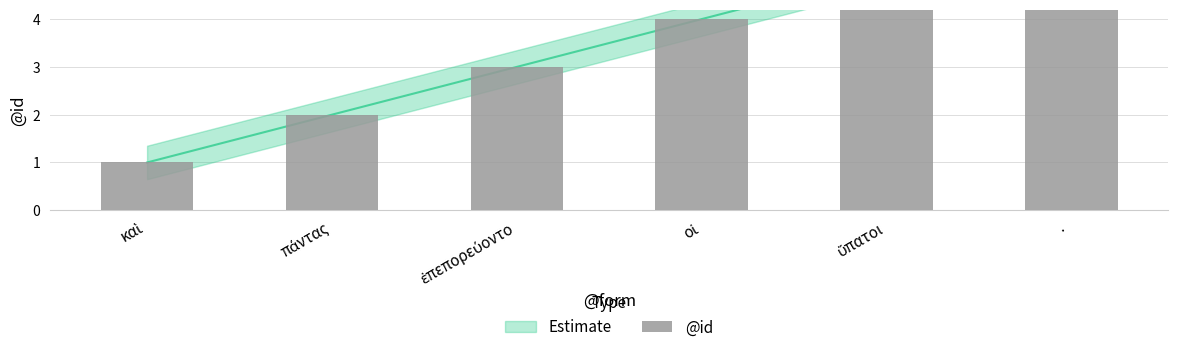

Reading left to right, list all the values displayed in this chart.

καὶ=1	πάντας=2	ἐπεπορεύοντο=3	οἱ=4	ὕπατοι=5	·=6